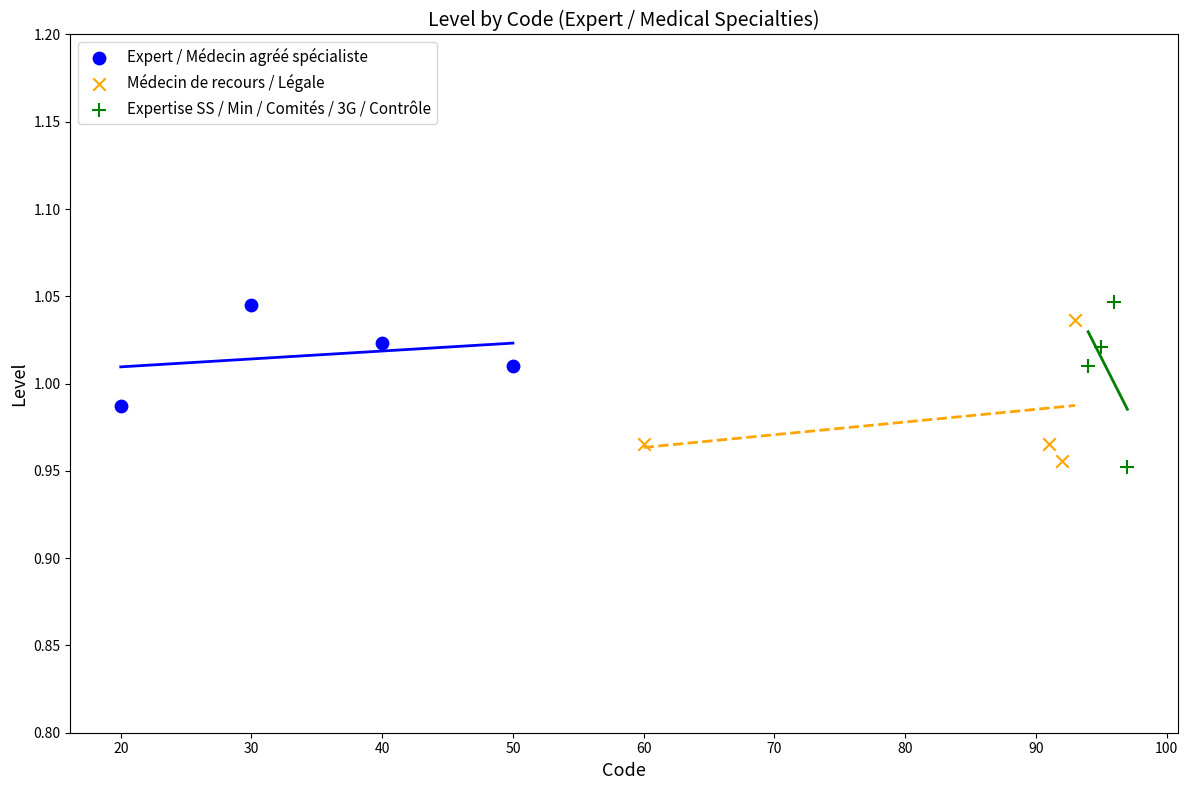

Which series has the widest spread of Y values?

Expertise SS / Min / Comités / 3G / Contrôle